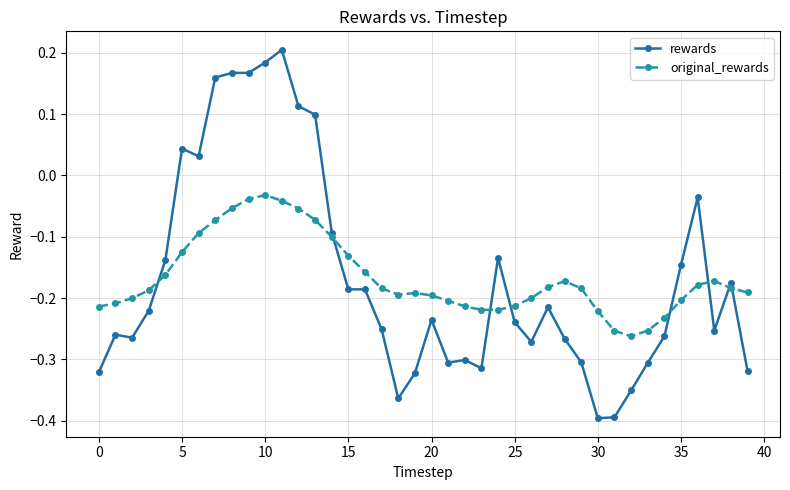

In rewards, how many points are lower than both neighbors (excluding endpoints)?

8